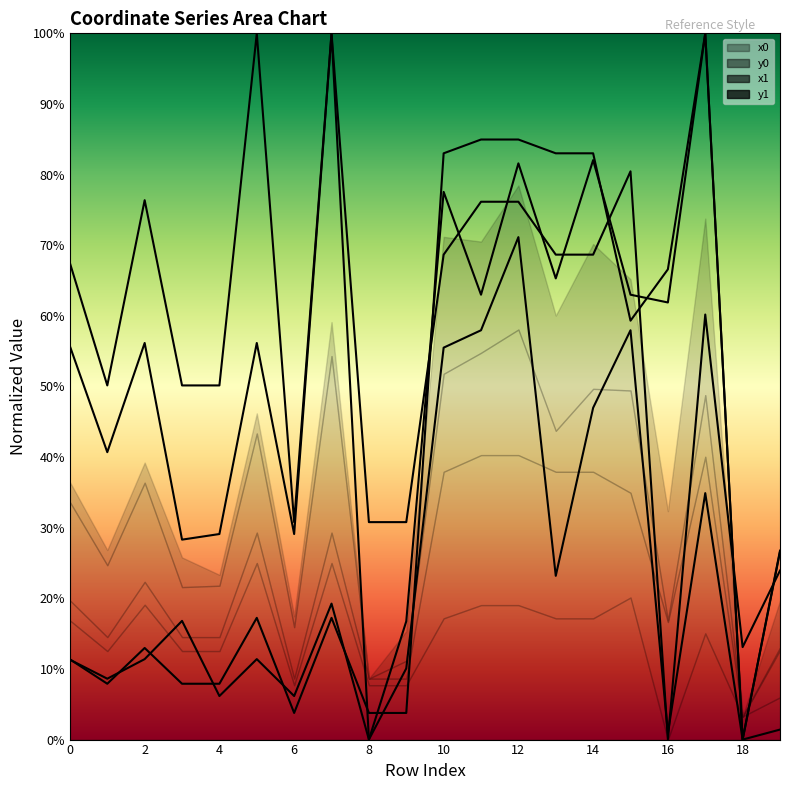

Count the number of categories in the chart.

20